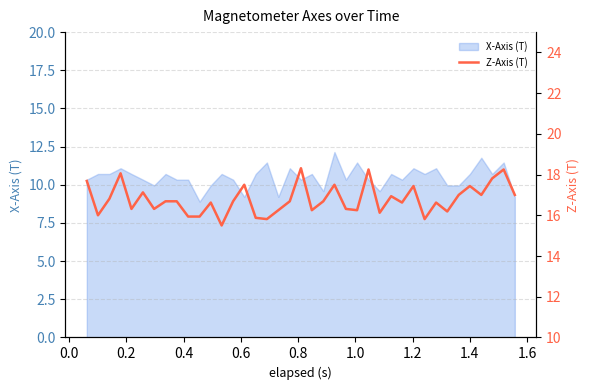

What is the highest value of the X-Axis (T) series?

12.1